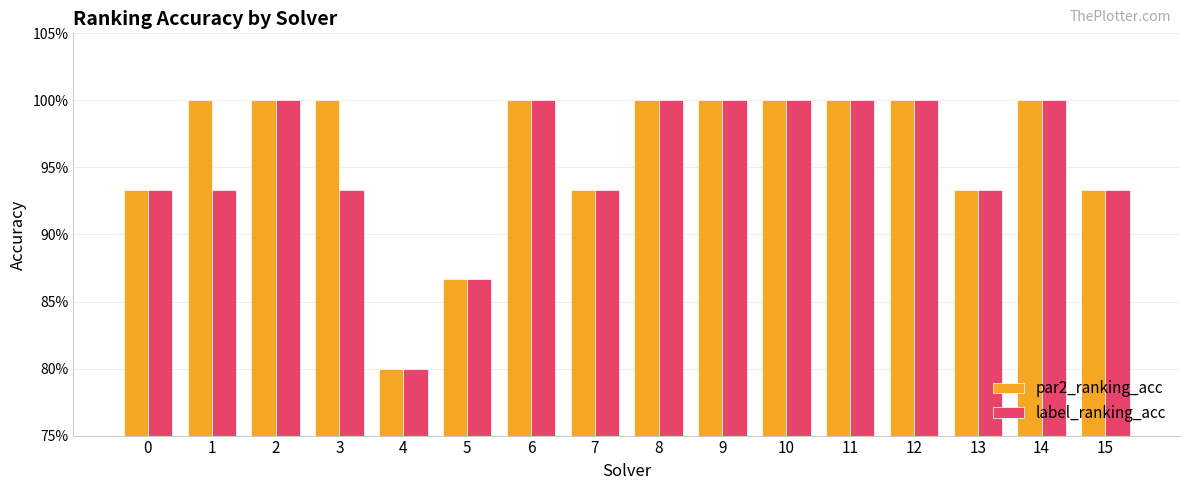

The label_ranking_acc series shows 0.9 at 7. True or false?

True